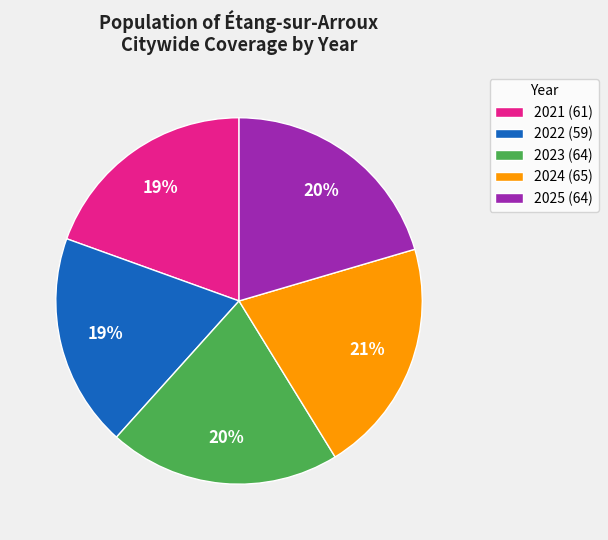

What is the ratio of the value at 2022 to the value at 2024?

0.9